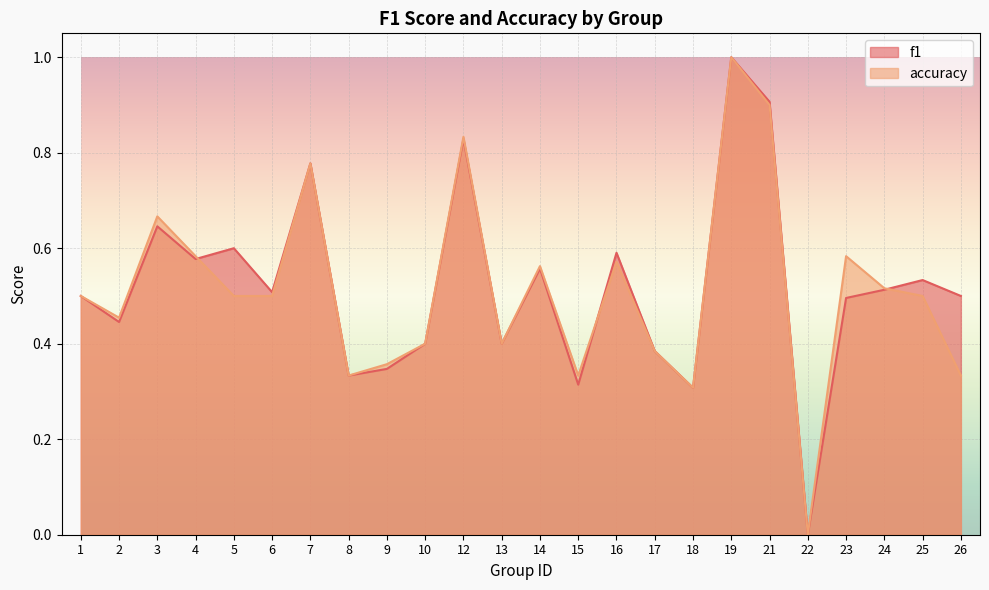

The f1 series shows 0.5 at 26. True or false?

True